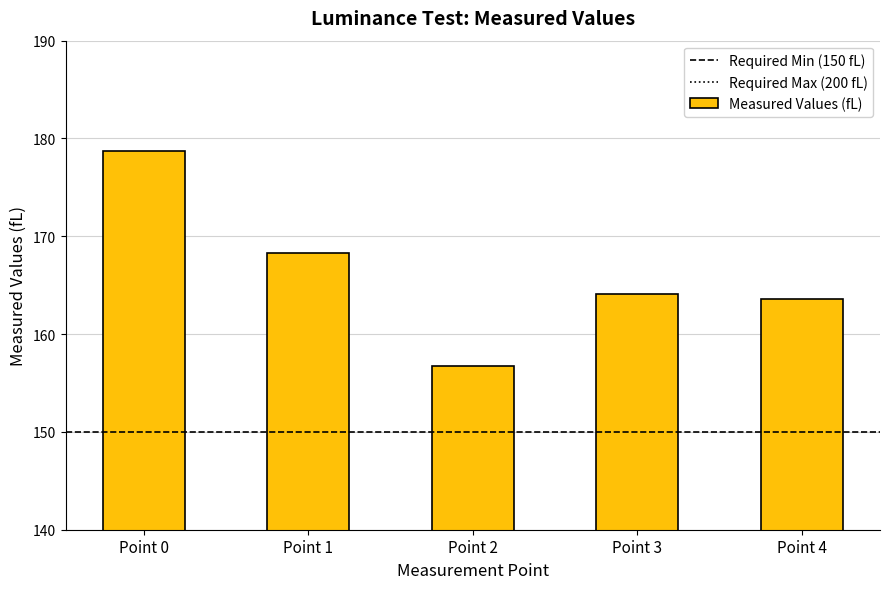

What is the minimum value shown in the chart?

156.8